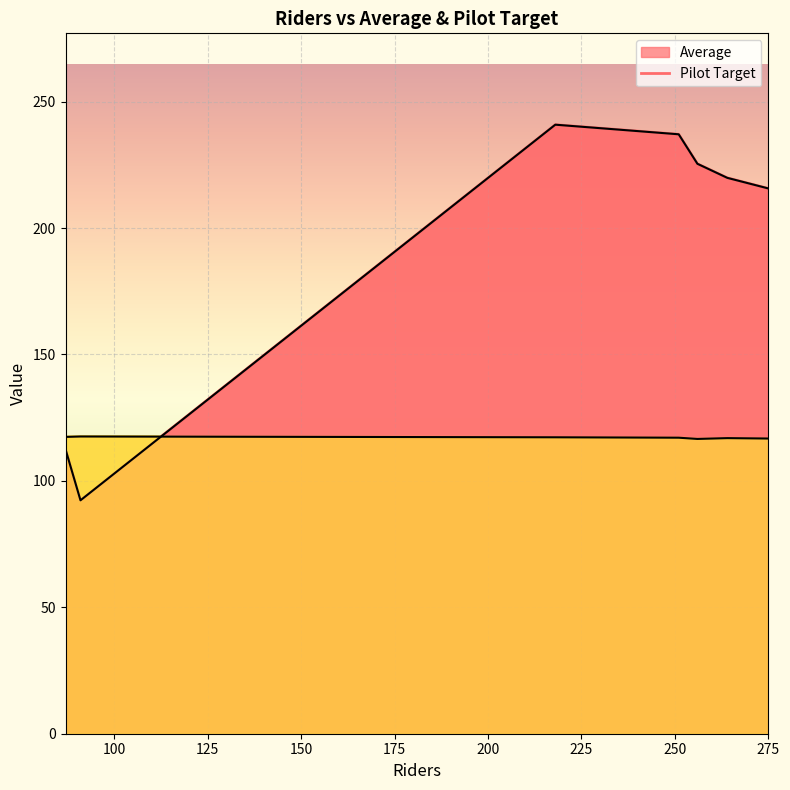

Count the number of data series in this chart.

2